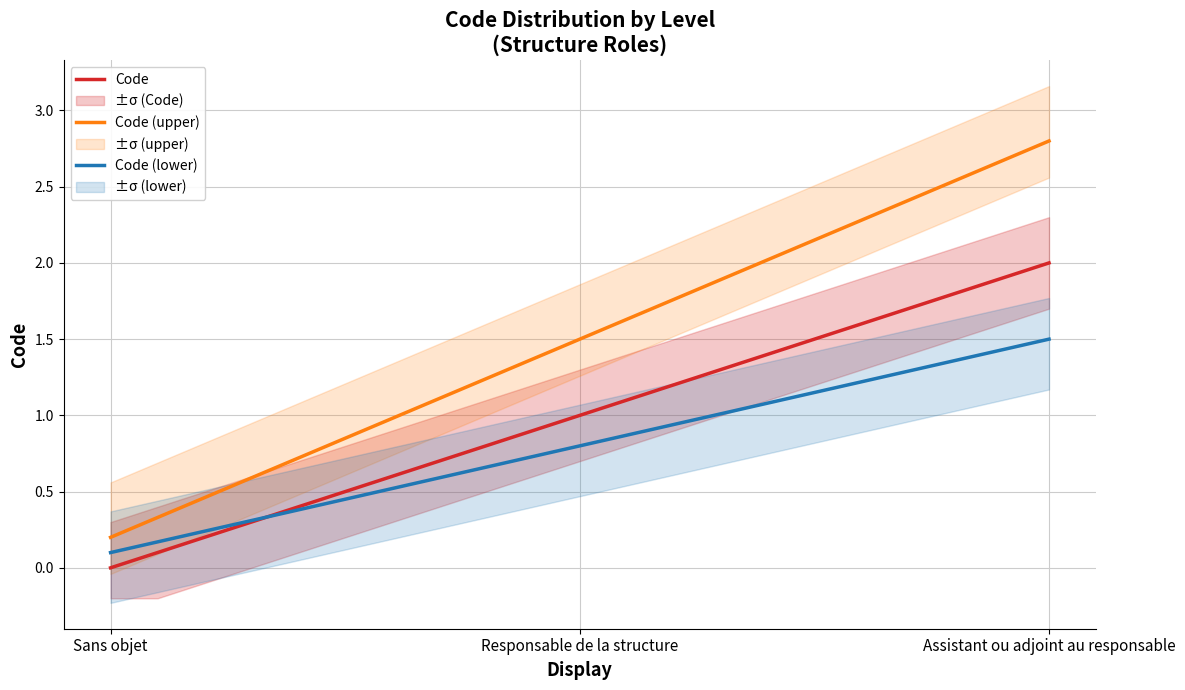

At which label is the value closest to 1?

Responsable de la structure